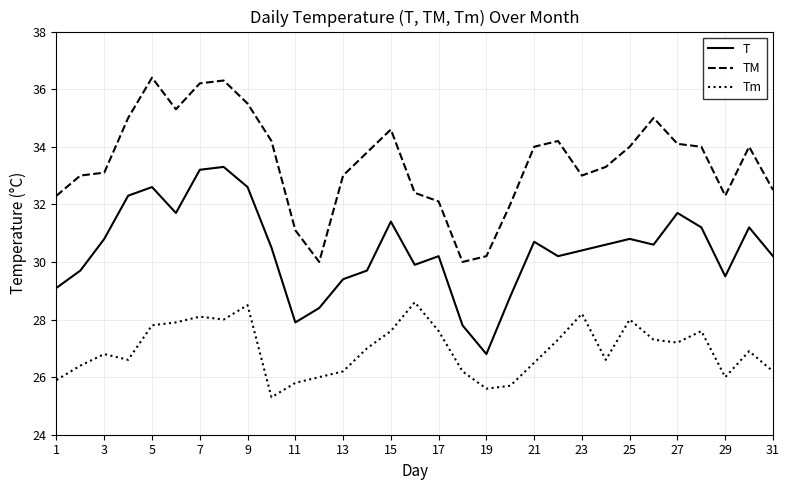

What is the maximum value for TM?

36.4